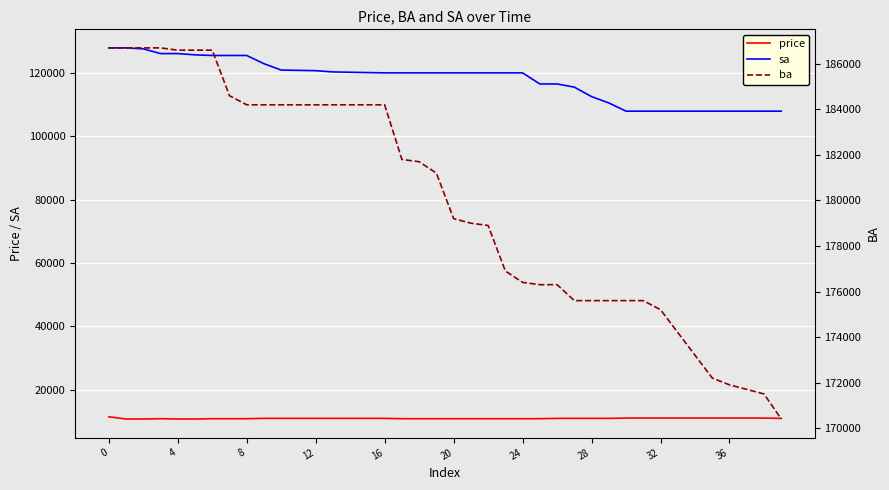

Is it true that sa equals 164558 at 36?

False